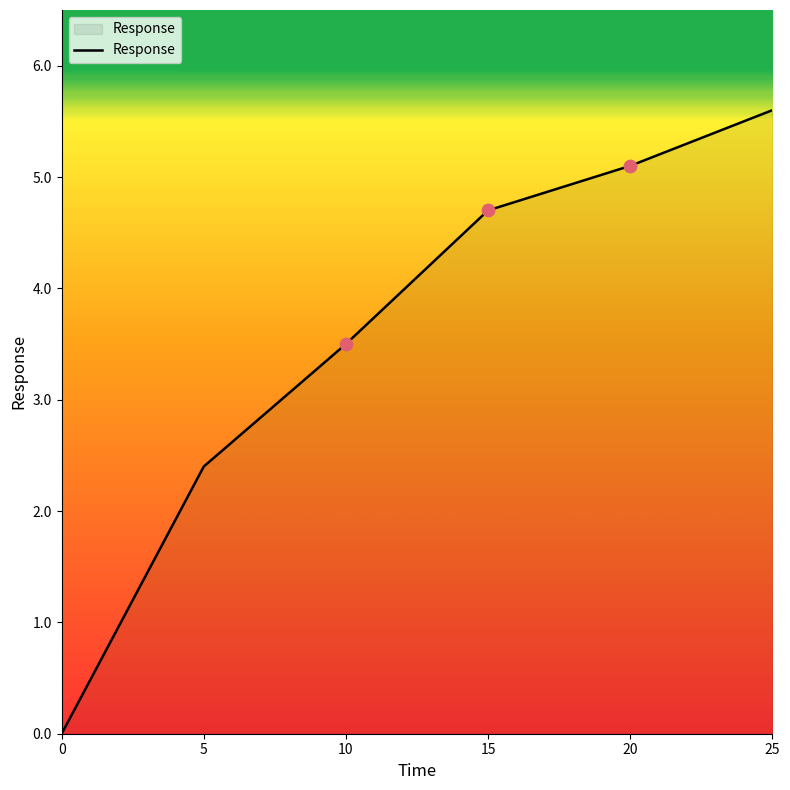

What is the change in value from 10 to 15?

+1.2